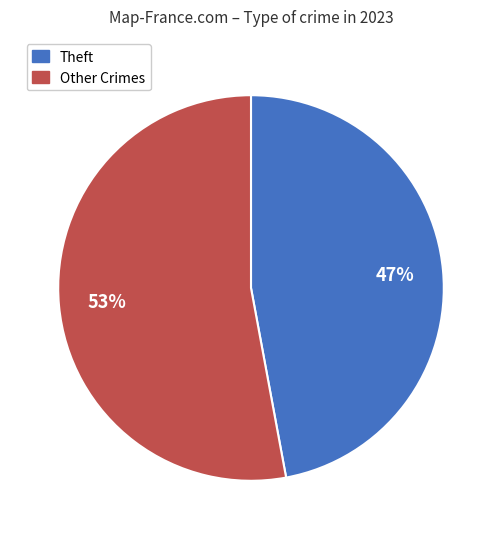

Count the number of slices in the pie.

2